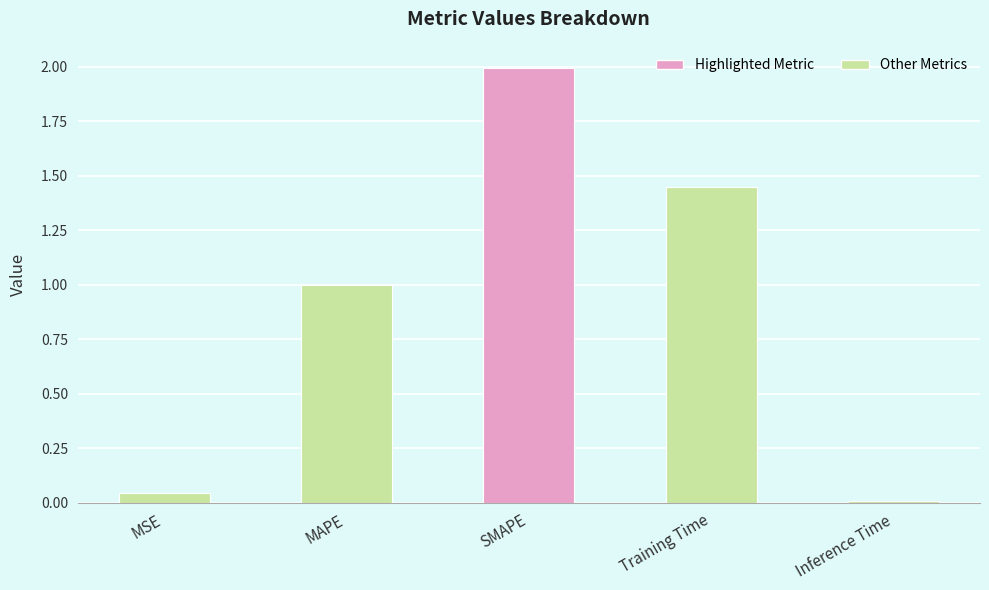

Approximately how many times larger is the value at MAPE compared to Training Time?

0.7